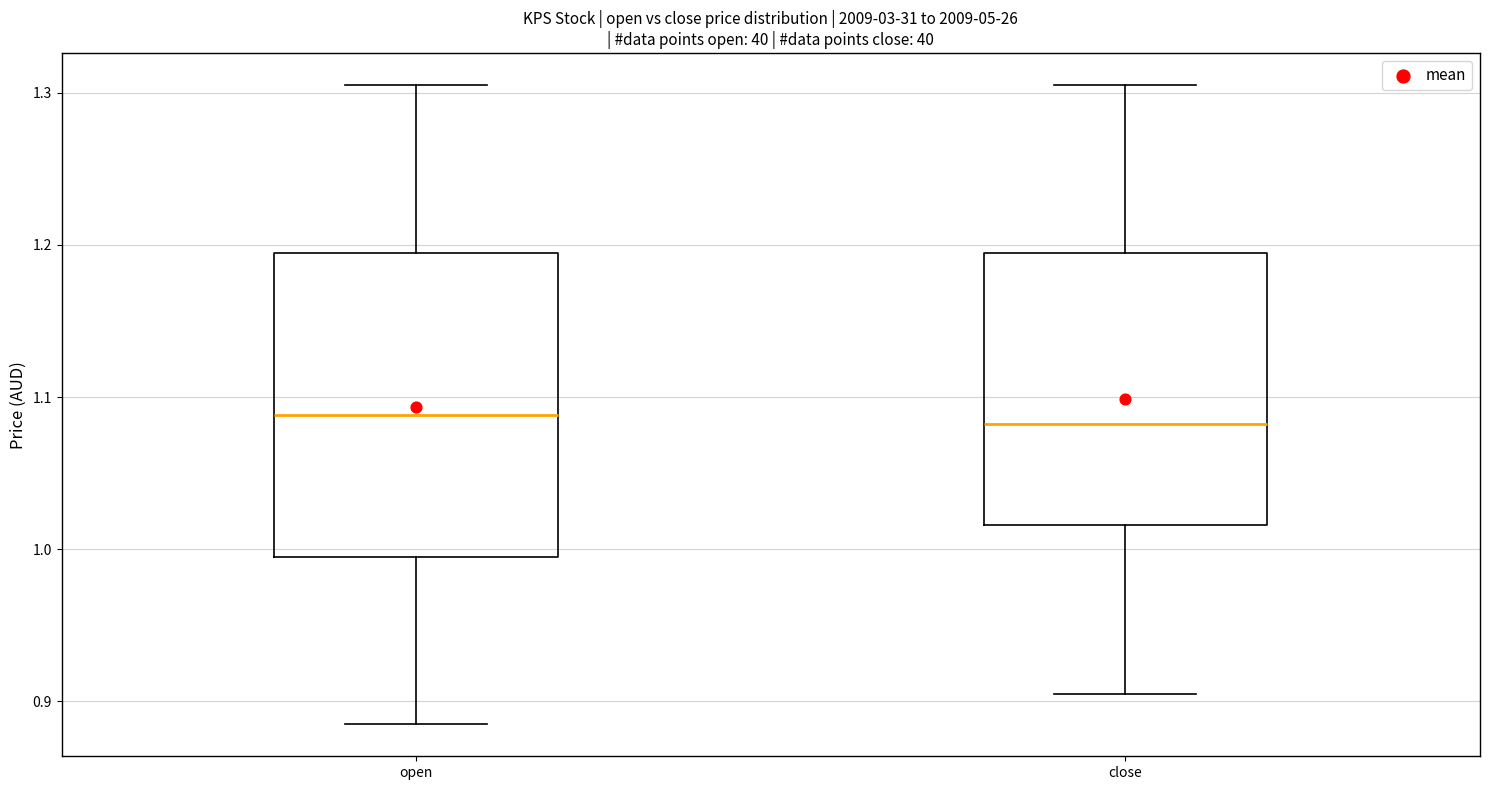

Reading left to right, read every box against the y-axis: the position of its median line, the range the box covers, and the ends of its whiskers. The values are not printed on the chart, so give them approximately, as read against the axis.

open: median 1.09, box 0.99 to 1.19, whiskers 0.89 to 1.31
close: median 1.08, box 1.02 to 1.19, whiskers 0.91 to 1.31